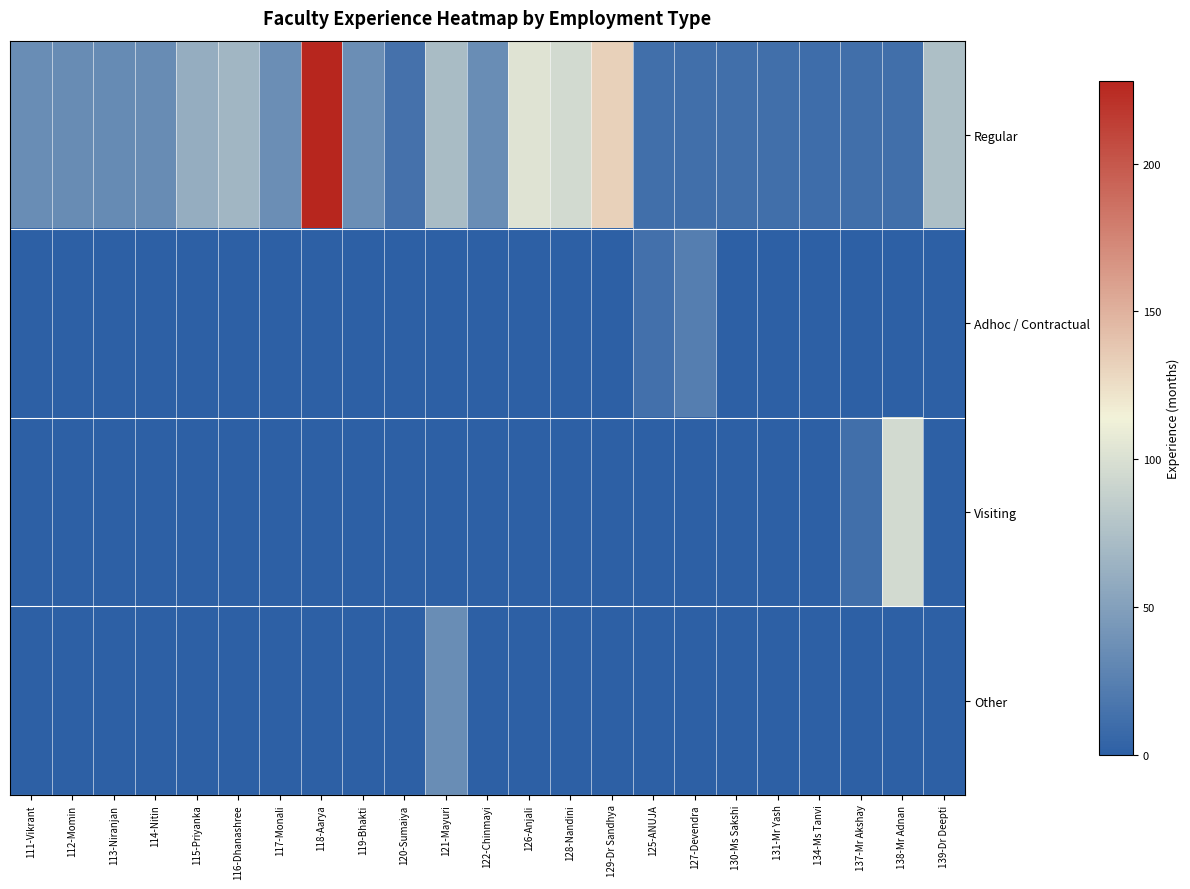

Which series has the largest total across all categories?

Regular